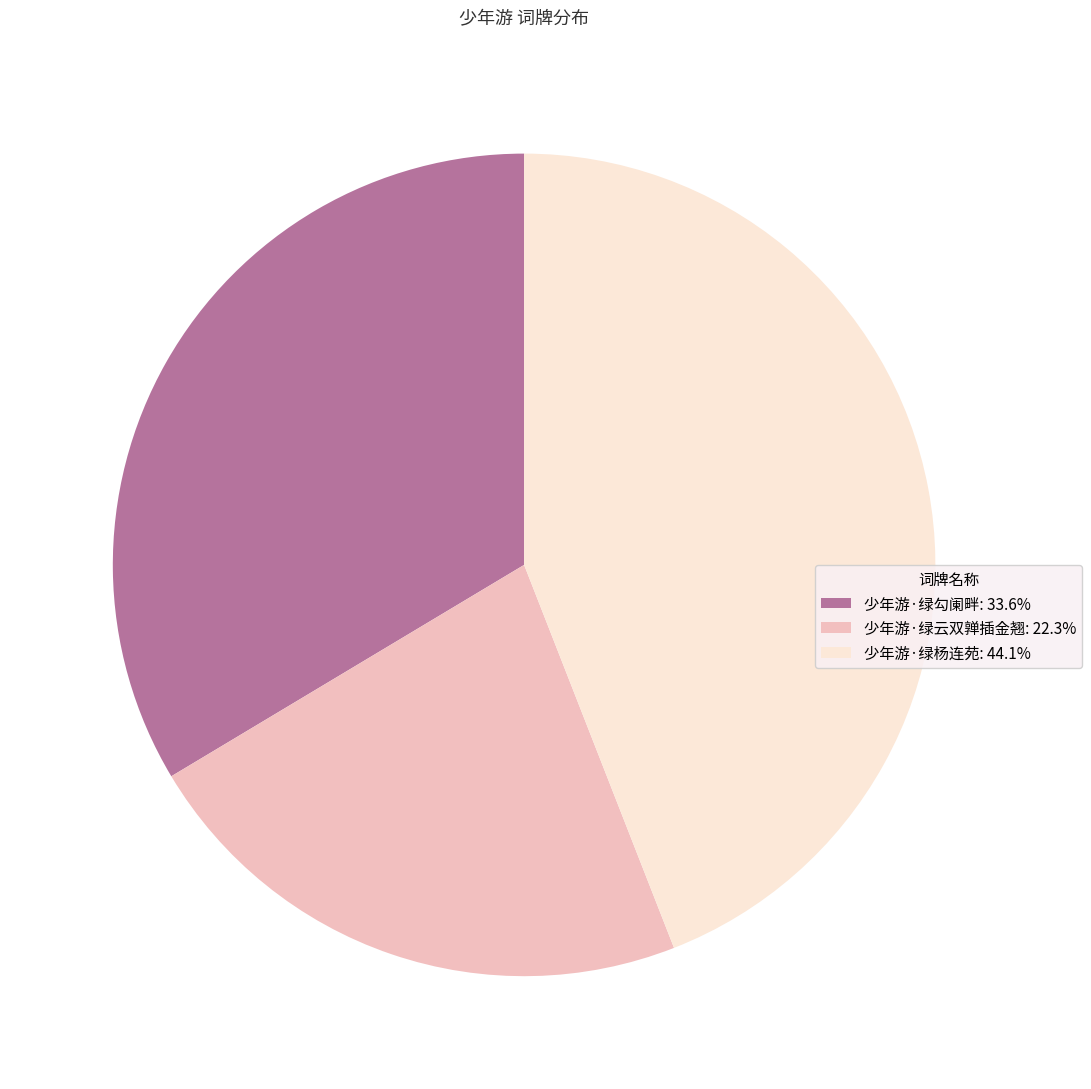

Count the number of slices in the pie.

3